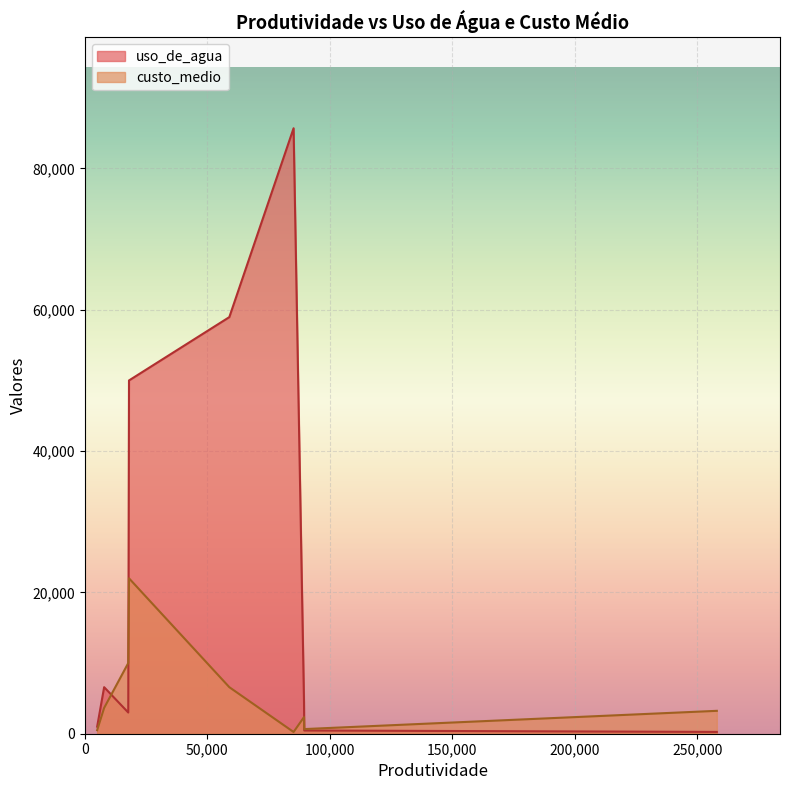

Which series has the largest total across all categories?

uso_de_agua